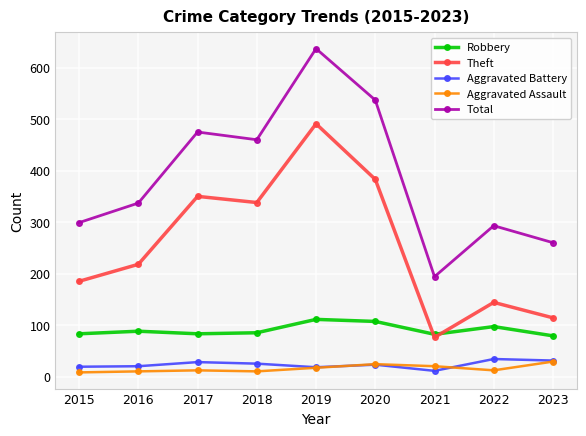

At which label does Theft reach its peak?

2019